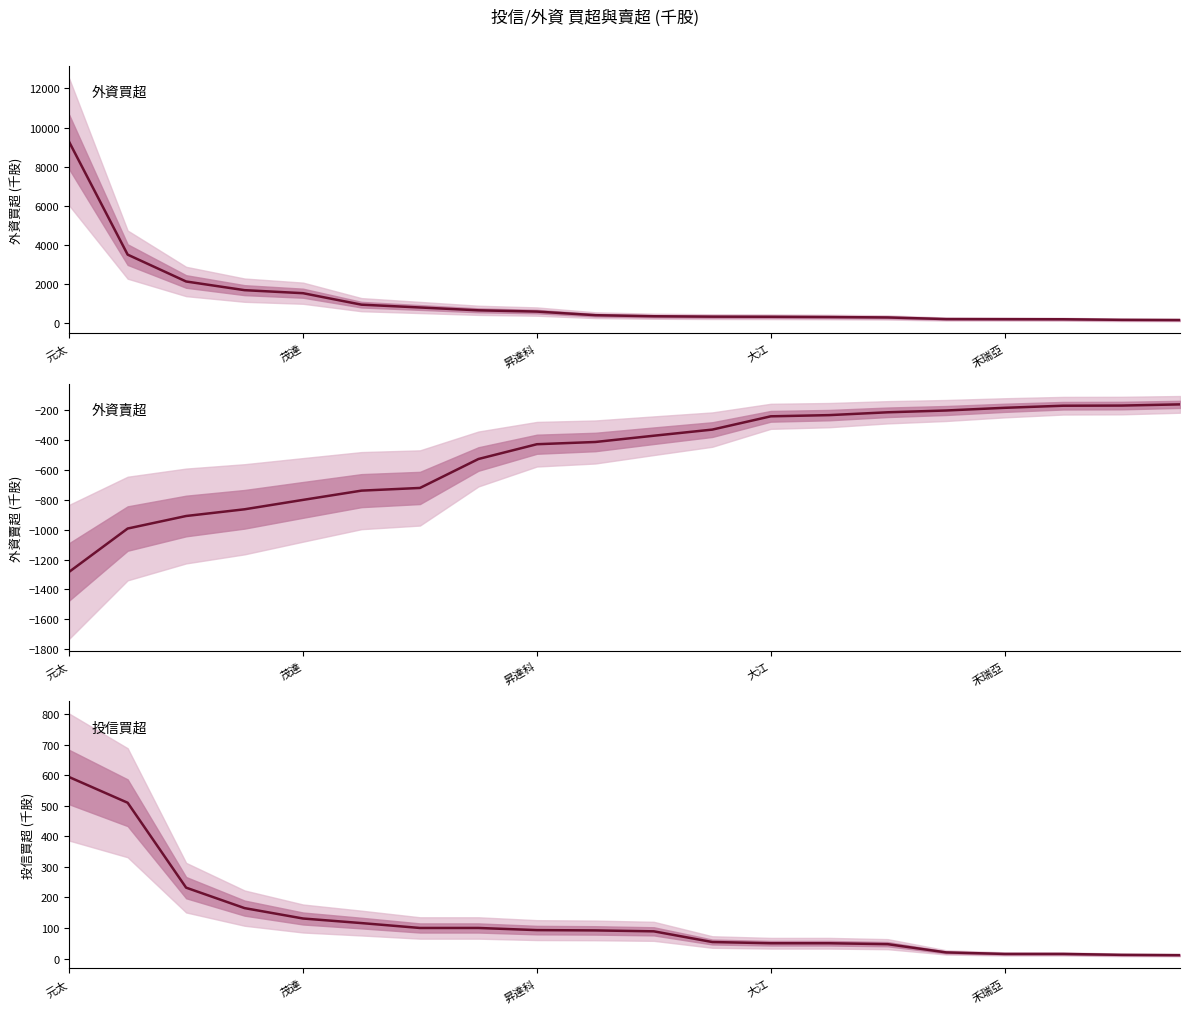

What is the average value of the 外資買超 series?

1217